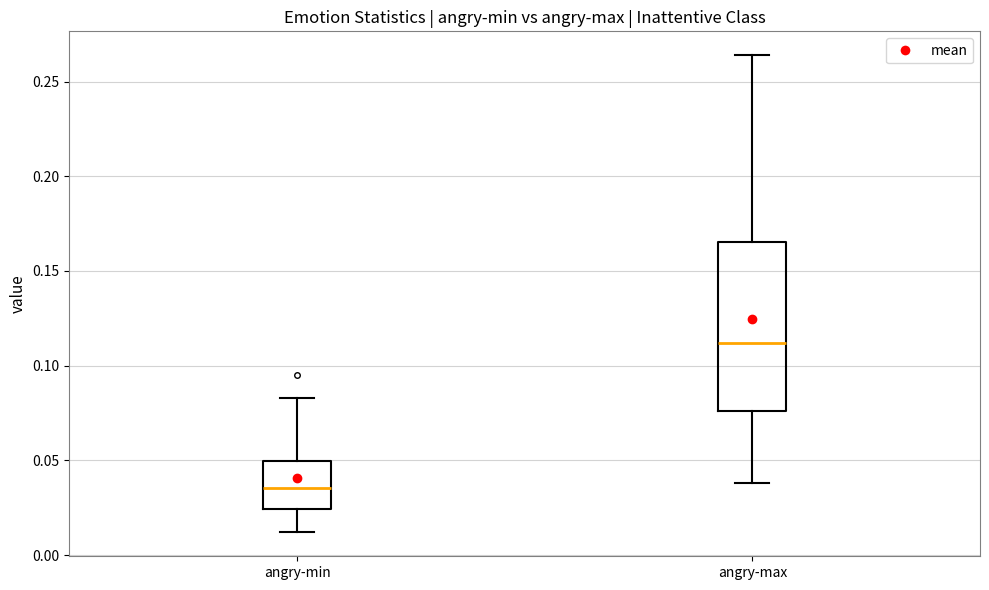

Where does the lower whisker of the box for angry-max end on the y-axis? The values are not printed on the chart, so give them approximately, as read against the axis.

0.040